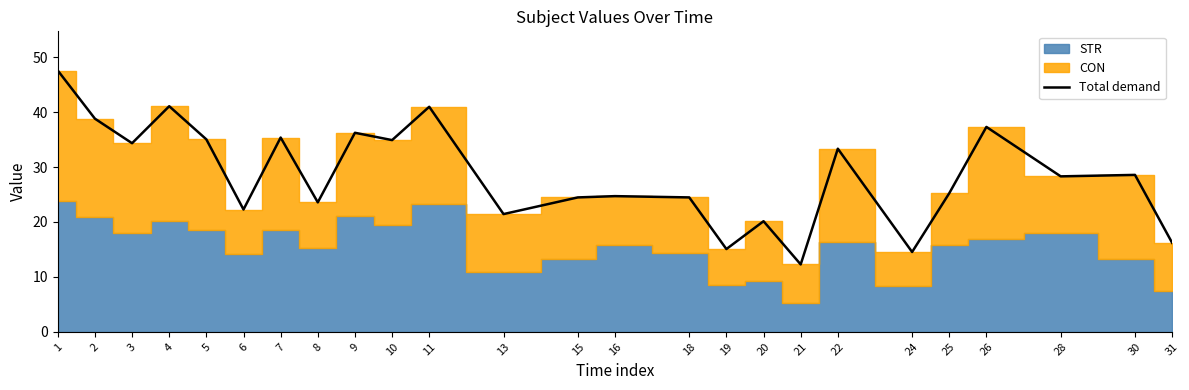

At which label does the data first exceed 28?

1